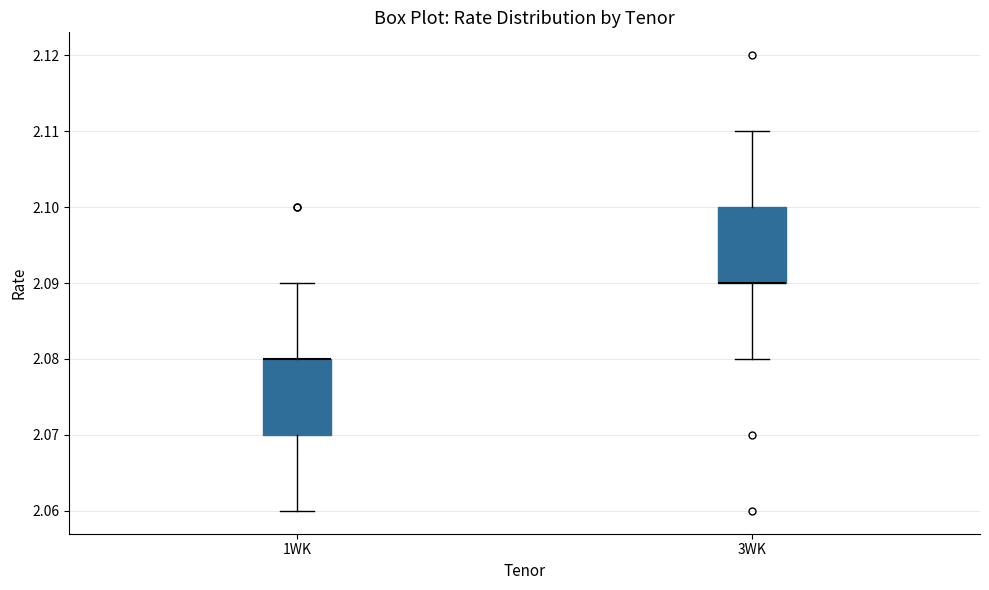

Reading left to right, transcribe this box plot: for each box, give where its median line is, the range the box spans, and where its two whiskers end, as read against the y-axis. The values are not printed on the chart, so give them approximately, as read against the axis.

1WK: median 2.08 (drawn on the box's upper edge), box 2.07 to 2.08, whiskers 2.06 to 2.09
3WK: median 2.09 (drawn on the box's lower edge), box 2.09 to 2.10, whiskers 2.08 to 2.11